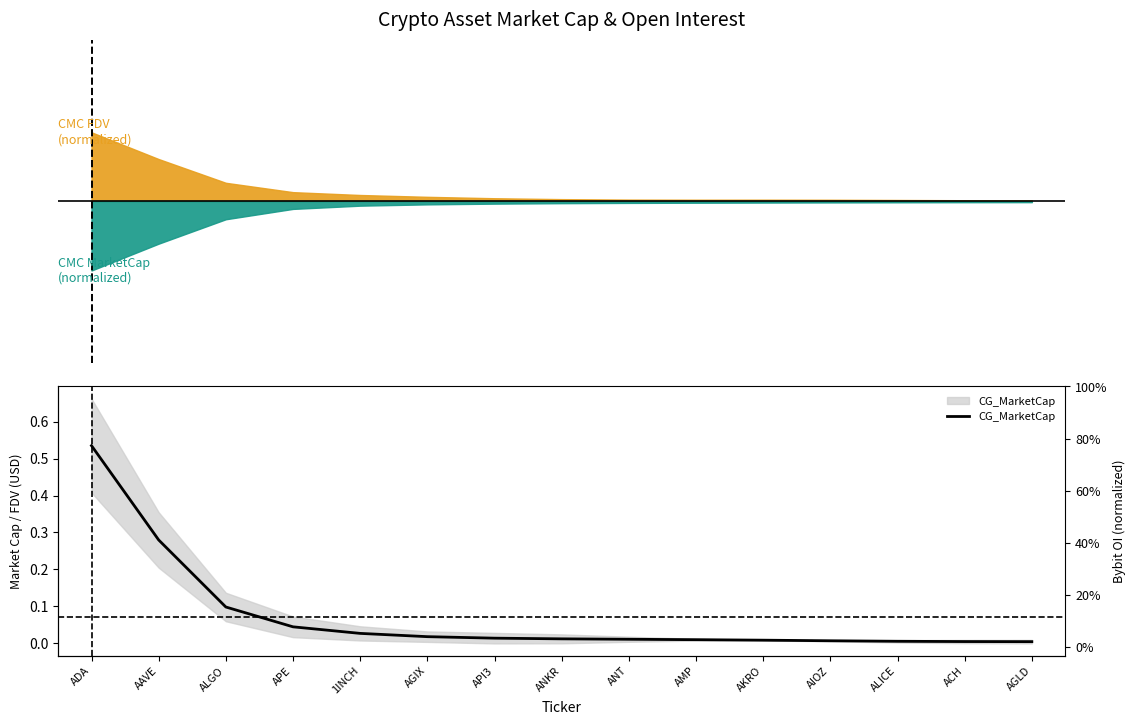

What is the average value?

0.1